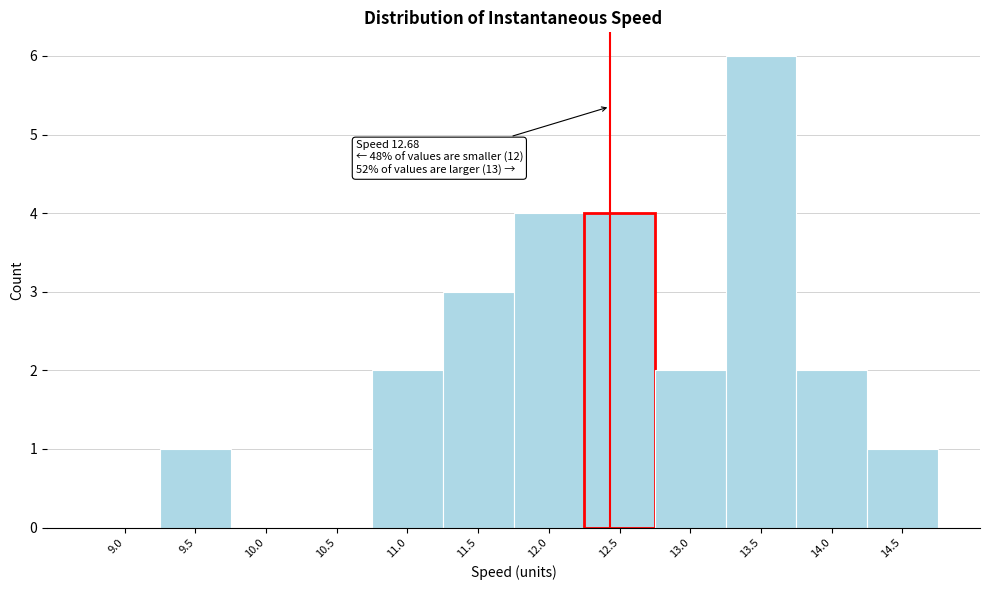

Reading left to right, transcribe all the data shown in this chart.

9.0=0	9.5=1	10.0=0	10.5=0	11.0=2	11.5=3	12.0=4	12.5=4	13.0=2	13.5=6	14.0=2	14.5=1